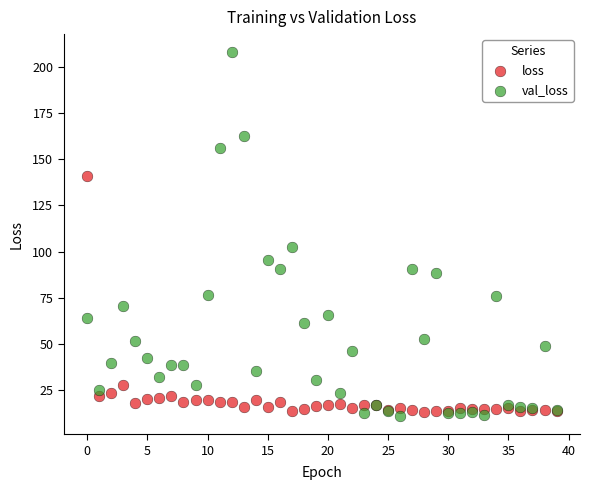

Which series contains the highest Y value?

val_loss